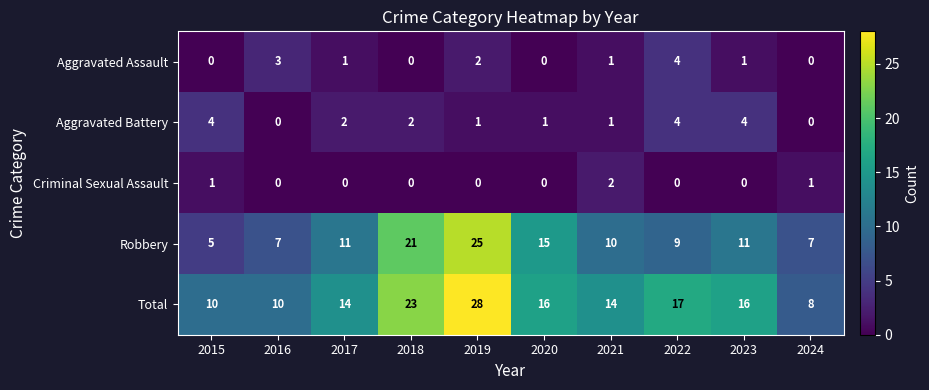

The Robbery series shows 11 at 2017. True or false?

True